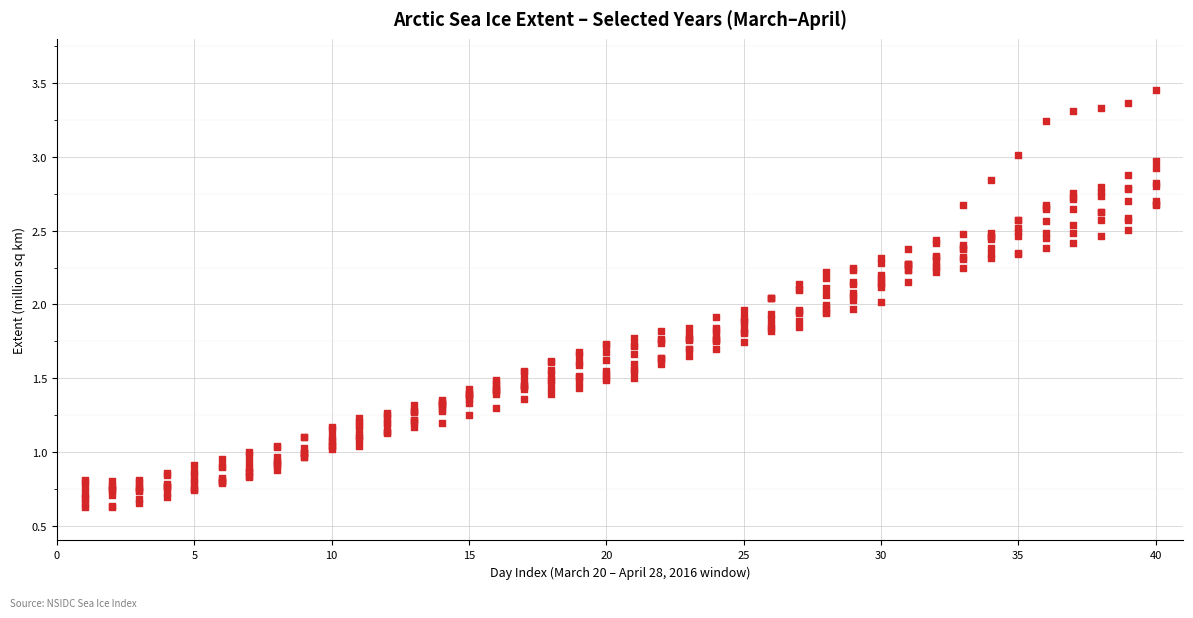

Count the number of points in this scatter plot.

320